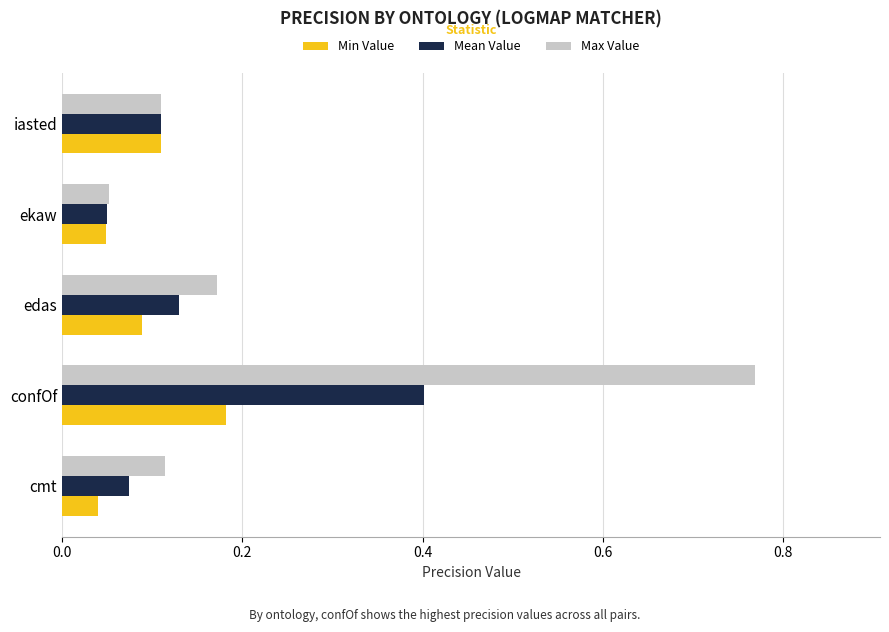

At how many categories does at least one series exceed 0?

5